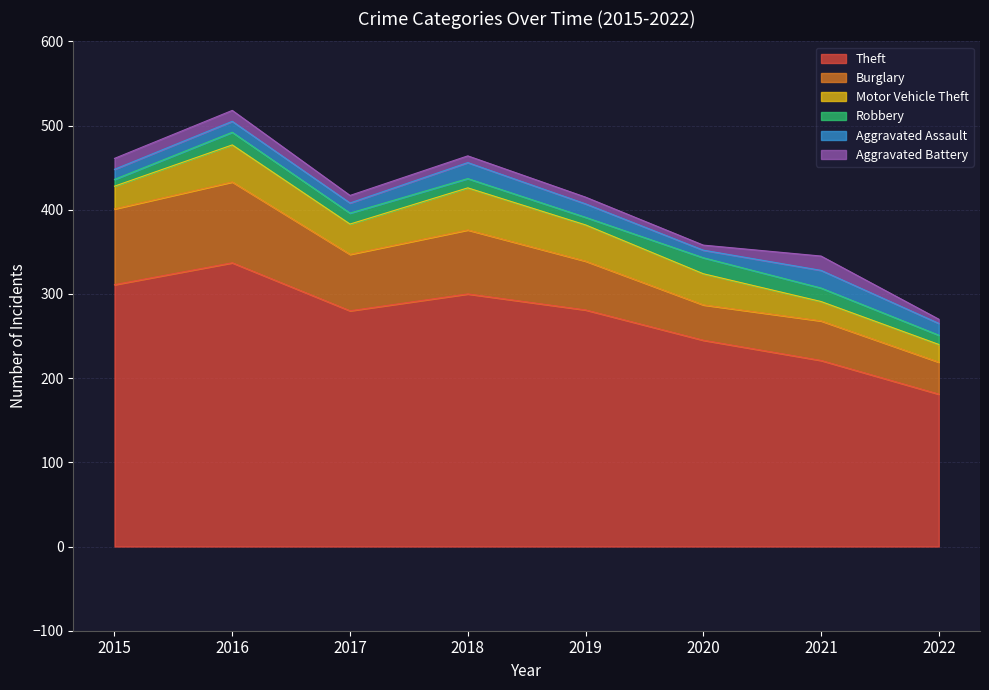

Which series has the widest spread of values?

Theft